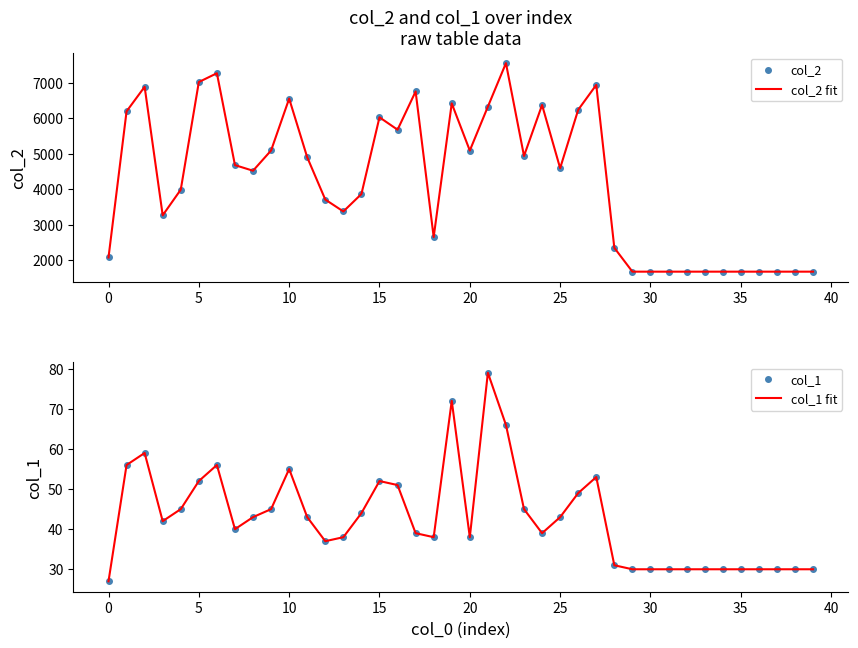

What is the maximum value for col_1?

79